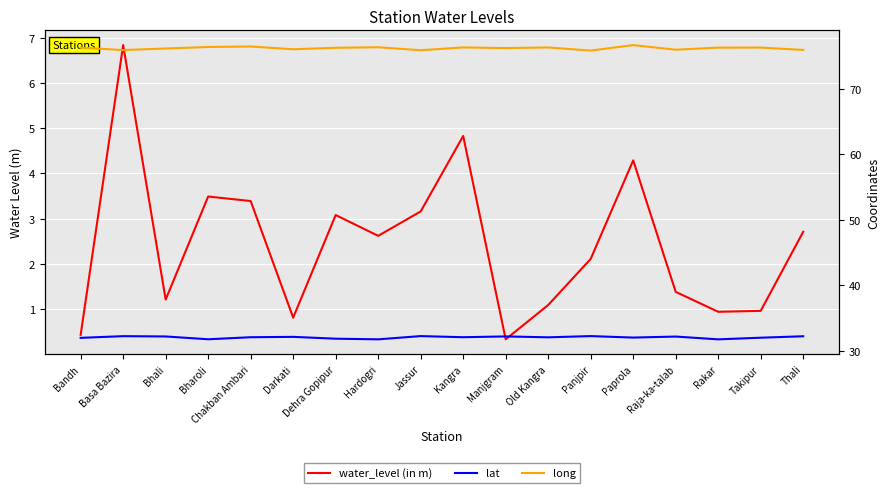

Reading right to left, list all the values displayed in this chart.

water_level (in m): 2.7	1.0	0.9	1.4	4.3	2.1	1.1	0.3	4.8	3.2	2.6	3.1	0.8	3.4	3.5	1.2	6.8	0.4
lat: 32.3	32.0	31.8	32.2	32.1	32.3	32.1	32.2	32.1	32.3	31.8	31.9	32.2	32.1	31.8	32.2	32.3	32.0
long: 75.9	76.2	76.2	75.9	76.6	75.8	76.3	76.2	76.3	75.8	76.3	76.2	76.0	76.4	76.3	76.1	75.9	76.2